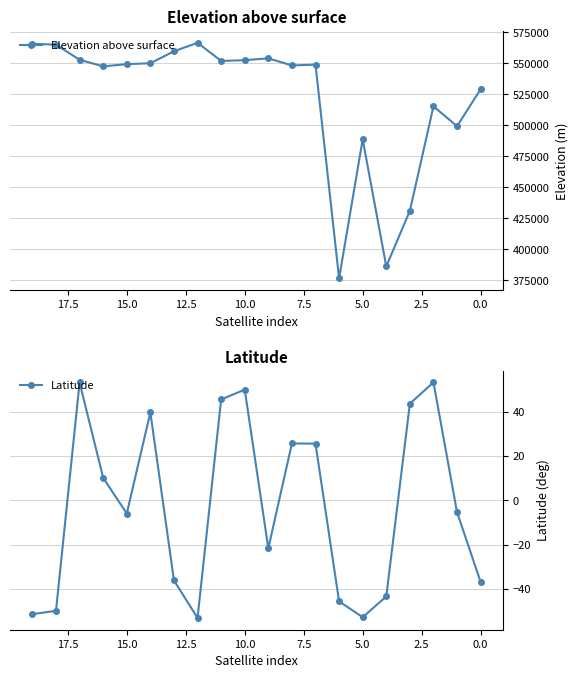

What is the value of the Latitude point at the 3rd from the left?

53.1